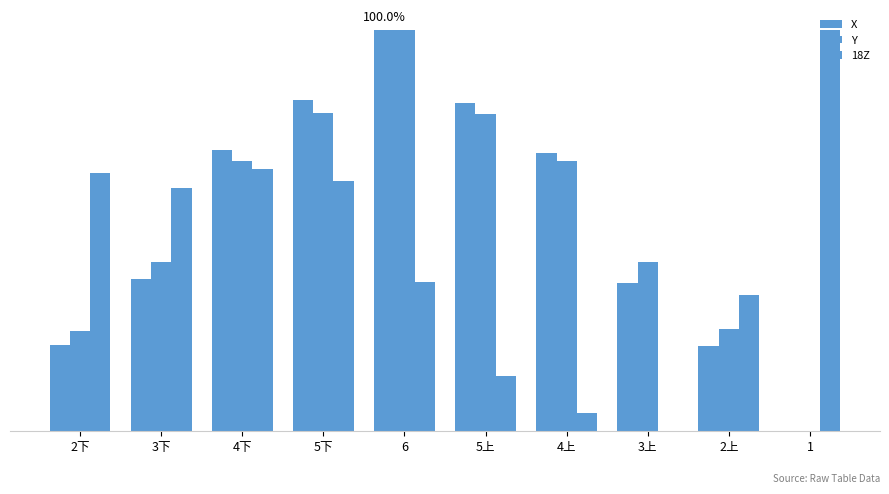

List the labels in order of X value, smallest first.

1, 2上, 2下, 3上, 3下, 4上, 4下, 5上, 5下, 6